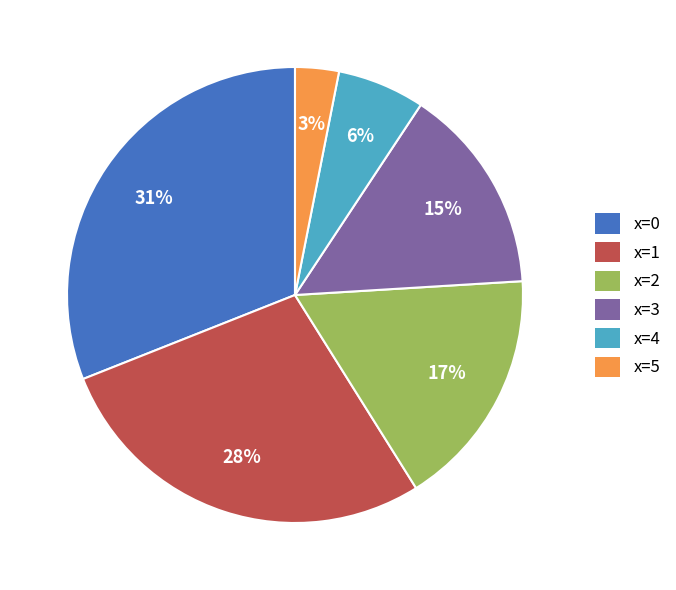

The x=2 slice represents 5% of the pie. True or false?

False